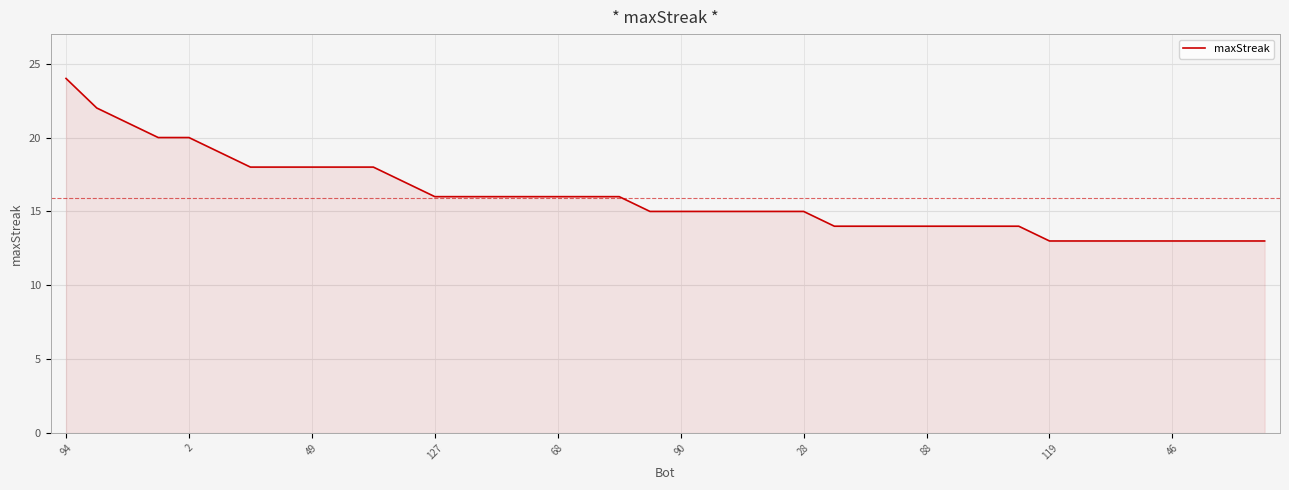

What is the difference between the second highest and second lowest values?

9